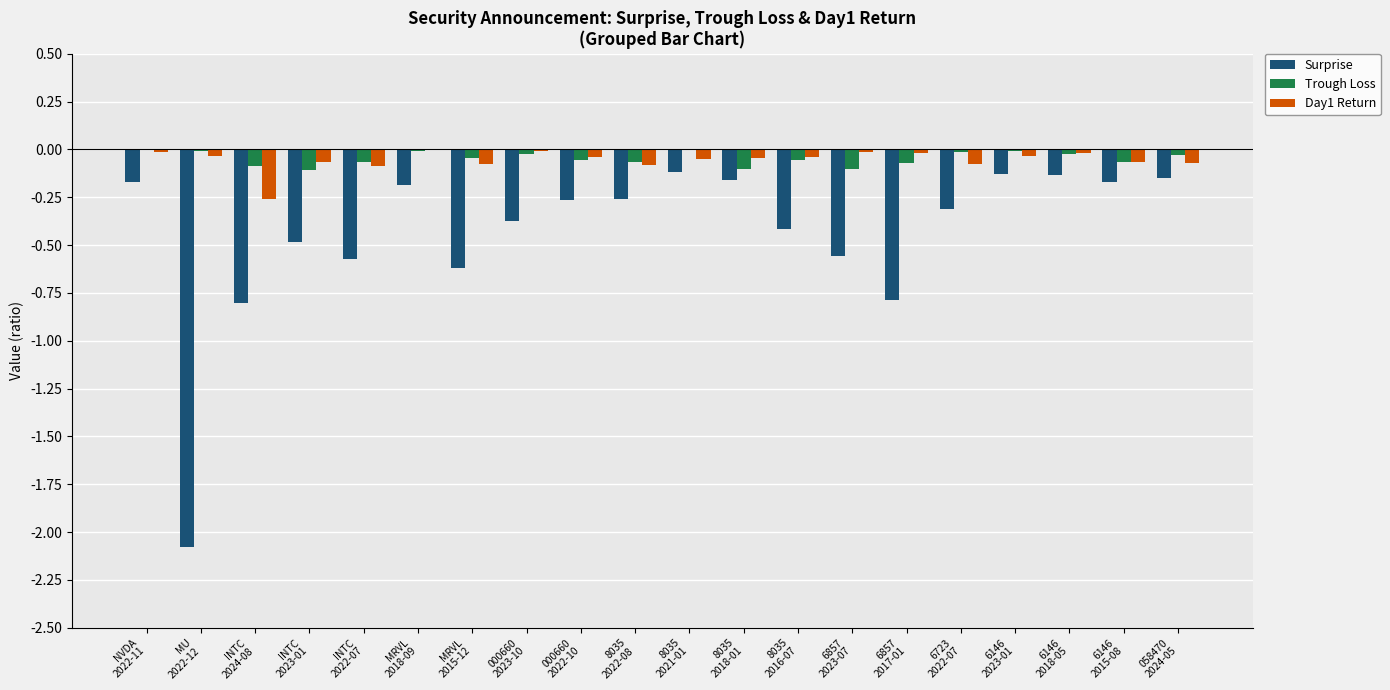

What is the spread (max minus min) of values at 6146
2018-05?

0.1